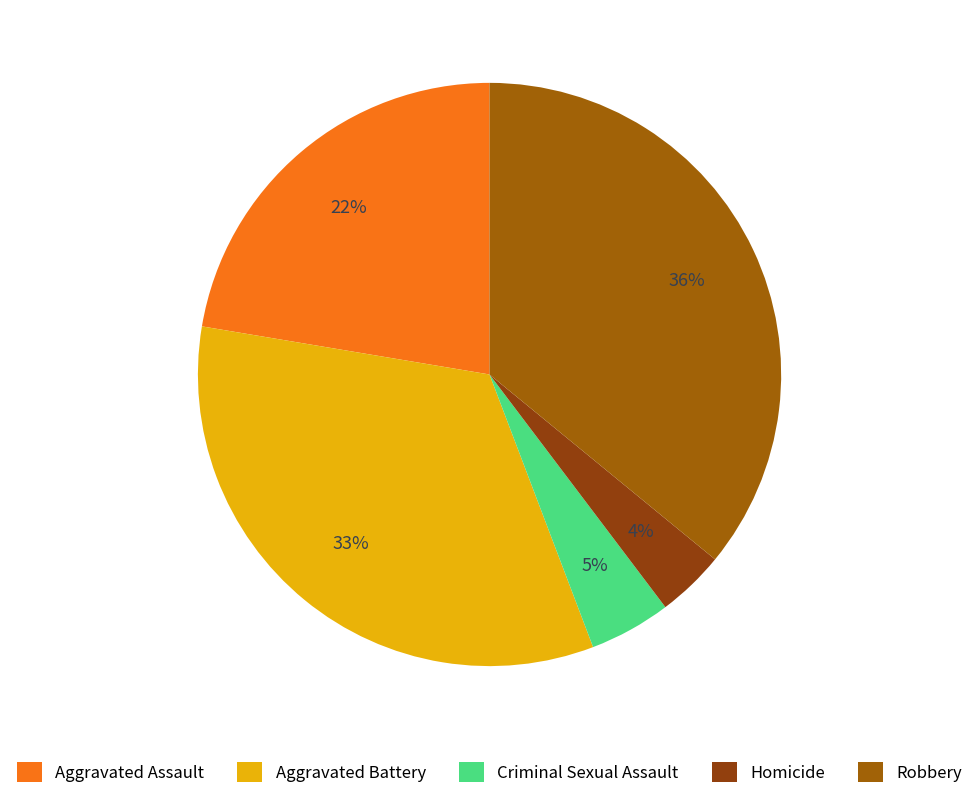

Is the sum of Homicide and Criminal Sexual Assault greater than half?

No